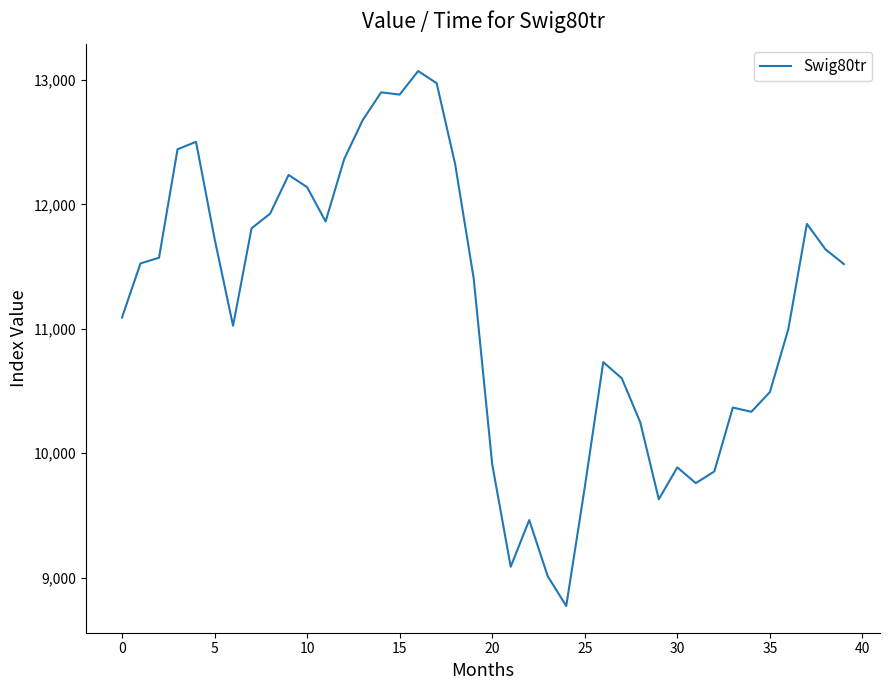

What is the difference between the maximum and minimum values?

4298.2